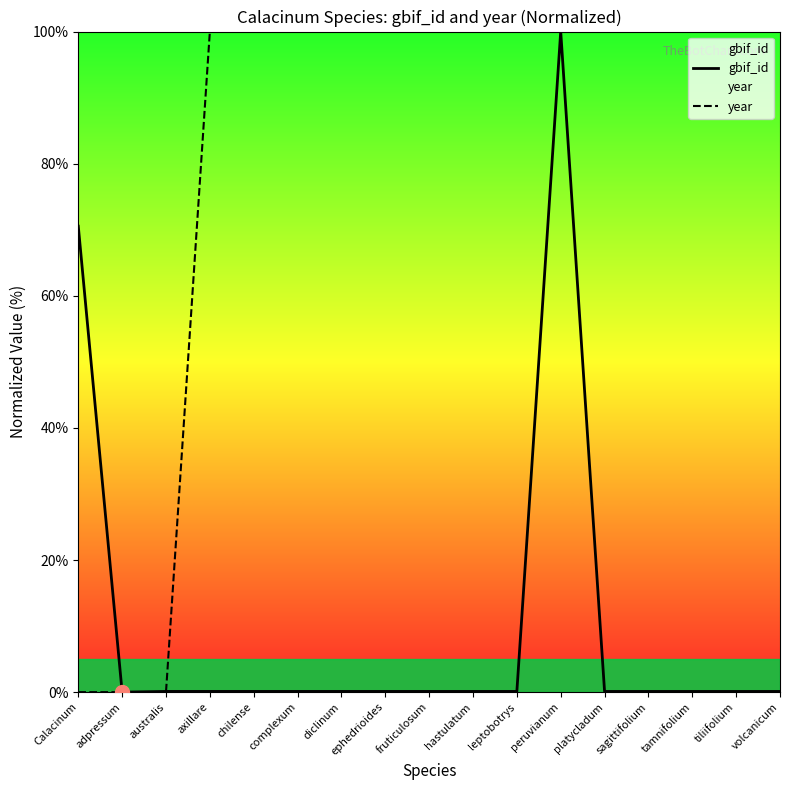

What is the spread (max minus min) of values at australis?

0.1